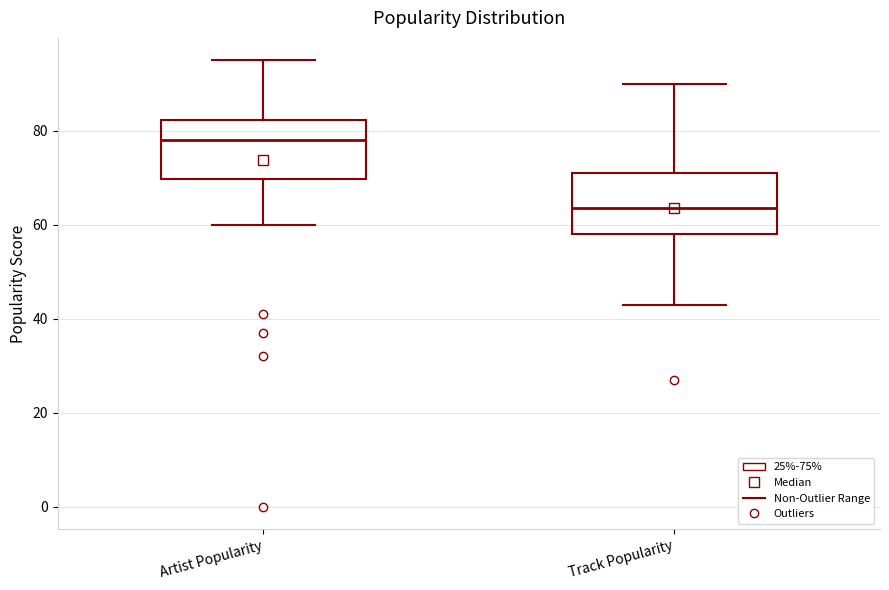

Reading left to right, transcribe this box plot: for each box, give where its median line is, the range the box spans, and where its two whiskers end, as read against the y-axis. The values are not printed on the chart, so give them approximately, as read against the axis.

Artist Popularity: median 78, box 70 to 82, whiskers 60 to 96
Track Popularity: median 64, box 58 to 72, whiskers 44 to 90